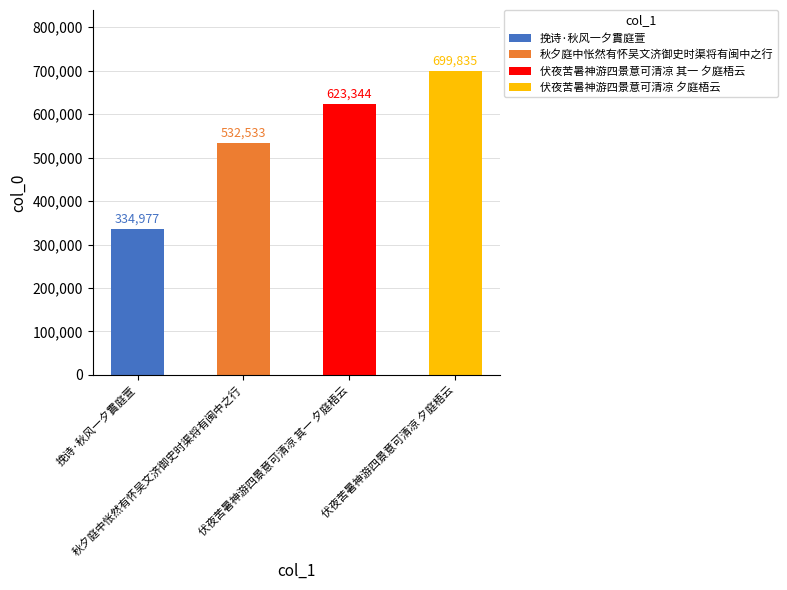

True or false: the data shows 334977 at 挽诗·秋风一夕霣庭萱.

True